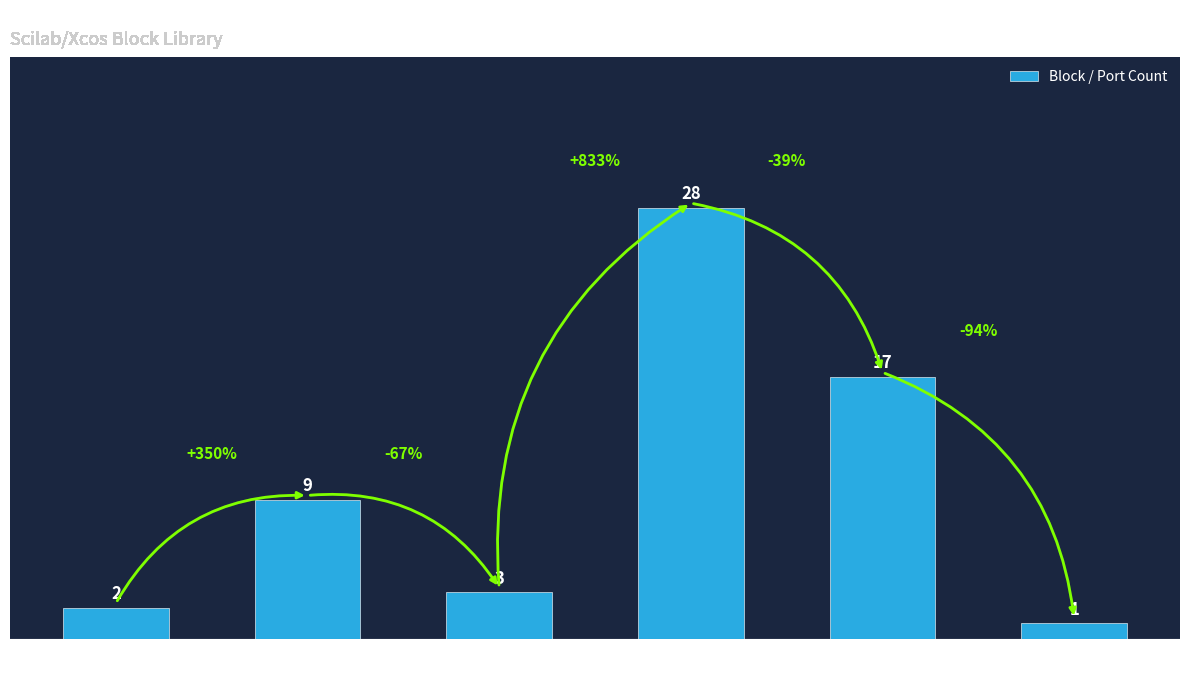

What is the value of the 4th bar from the left?

28